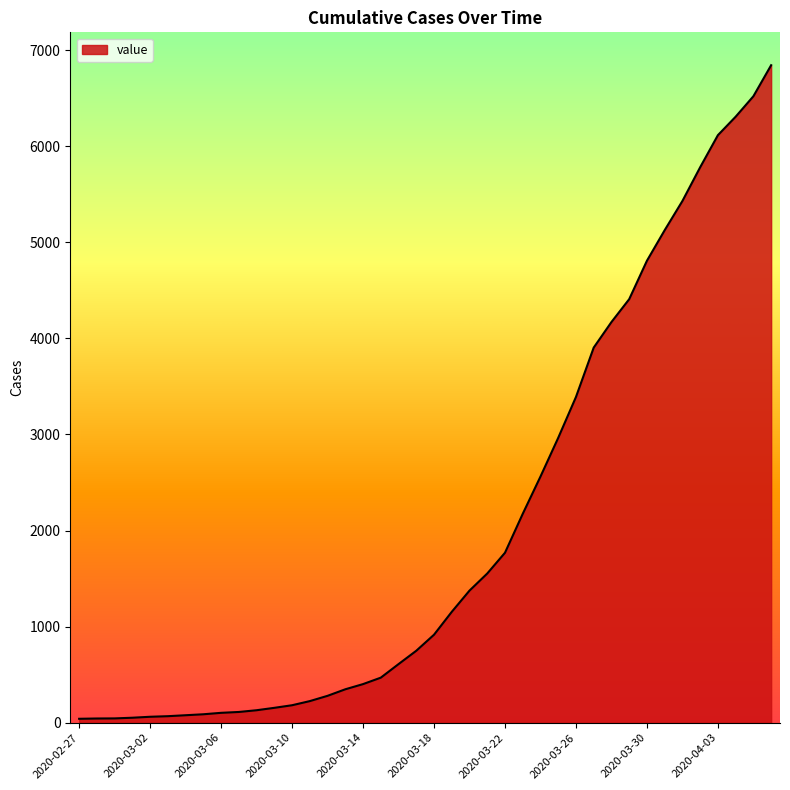

What is the greatest value displayed?

6843